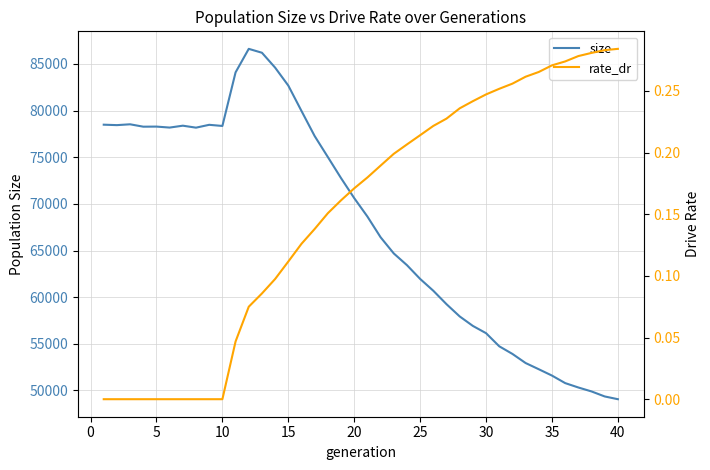

What is the maximum value for size?

86616